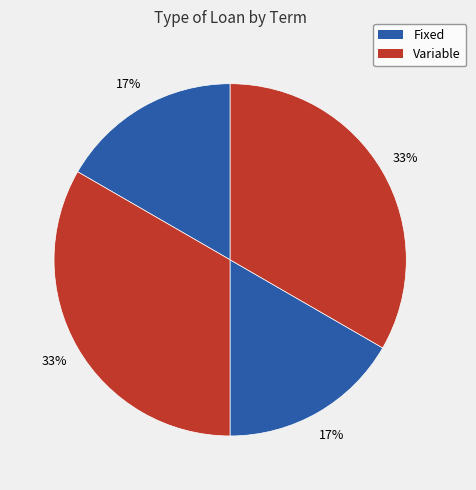

Does any single category account for the majority?

No